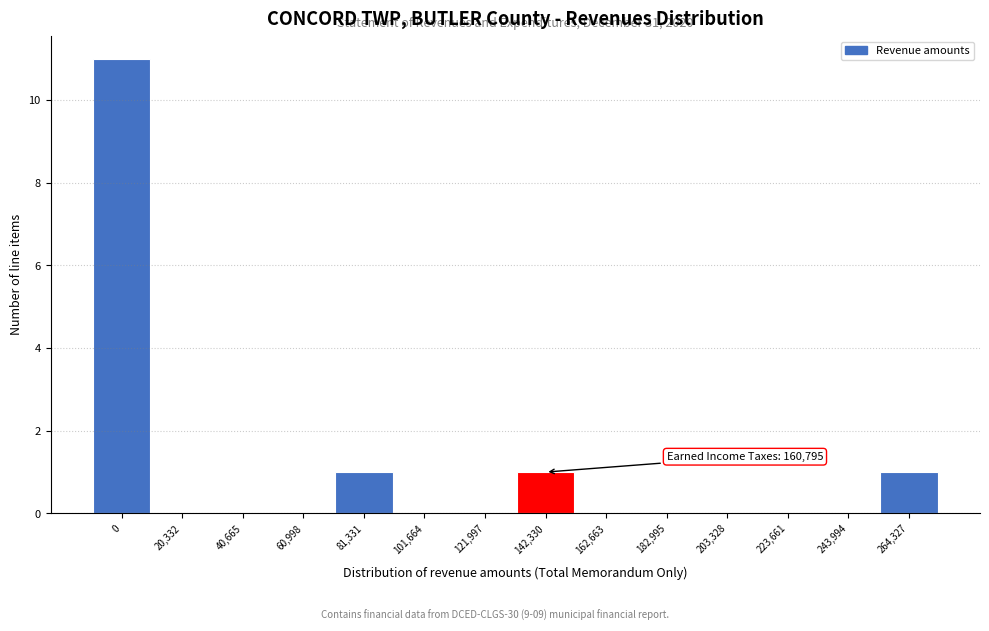

Reading left to right, what are all the values shown in this chart?

0=11	20,332=0	40,665=0	60,998=0	81,331=1	101,664=0	121,997=0	142,330=1	162,663=0	182,995=0	203,328=0	223,661=0	243,994=0	264,327=1